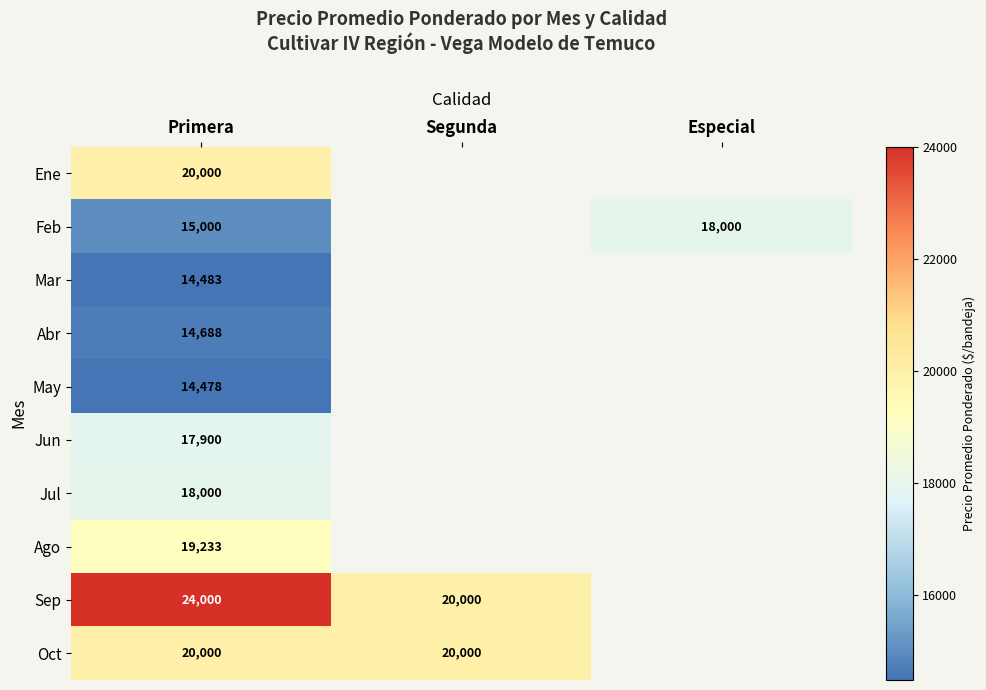

The value of Abr at Primera is 14688. True or false?

True